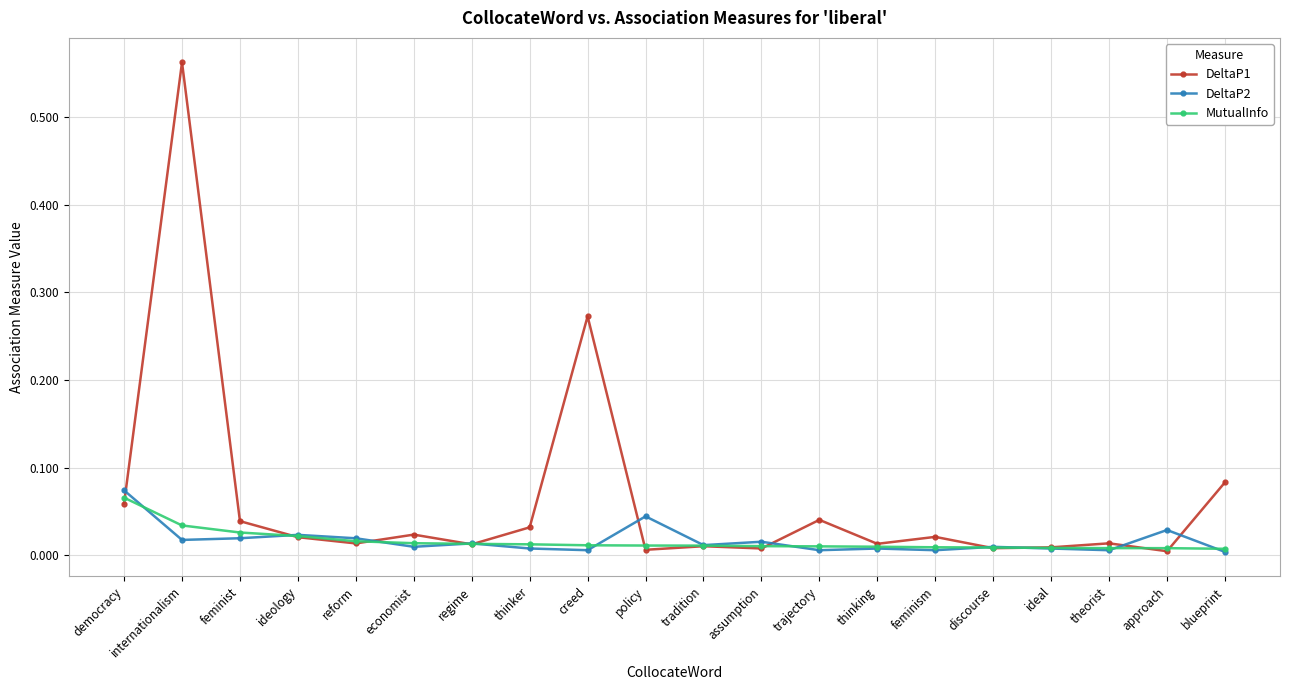

Which series has the largest range (max minus min)?

DeltaP1